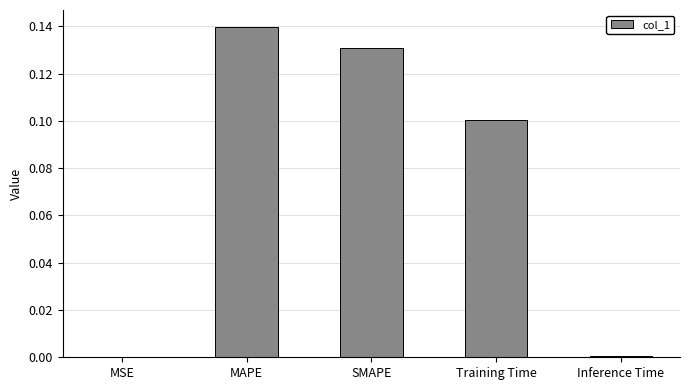

Which category has the highest value across all series?

MAPE